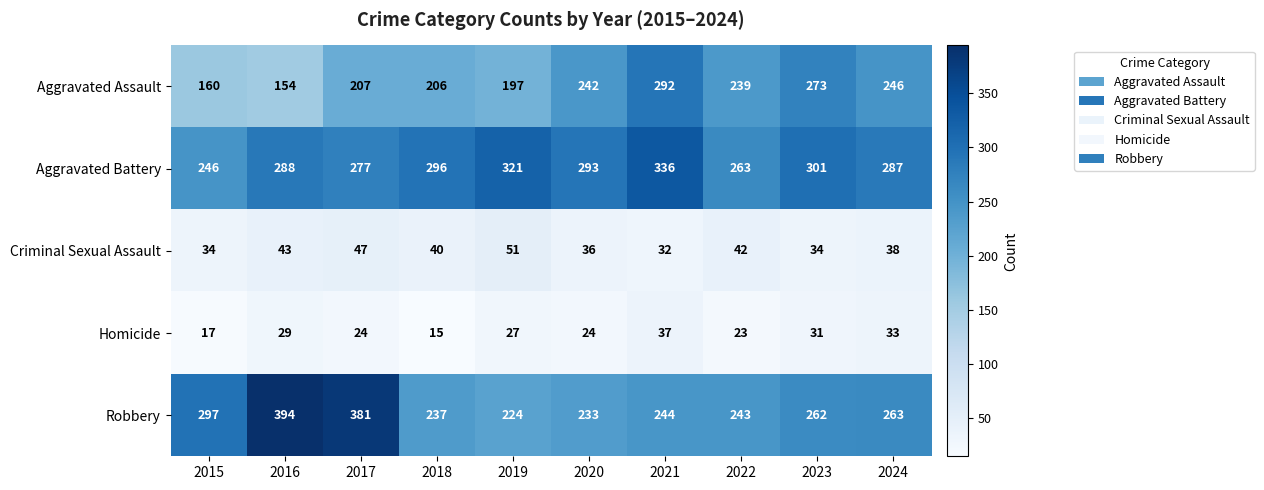

What is the difference between the Robbery values at 2023 and 2016?

132